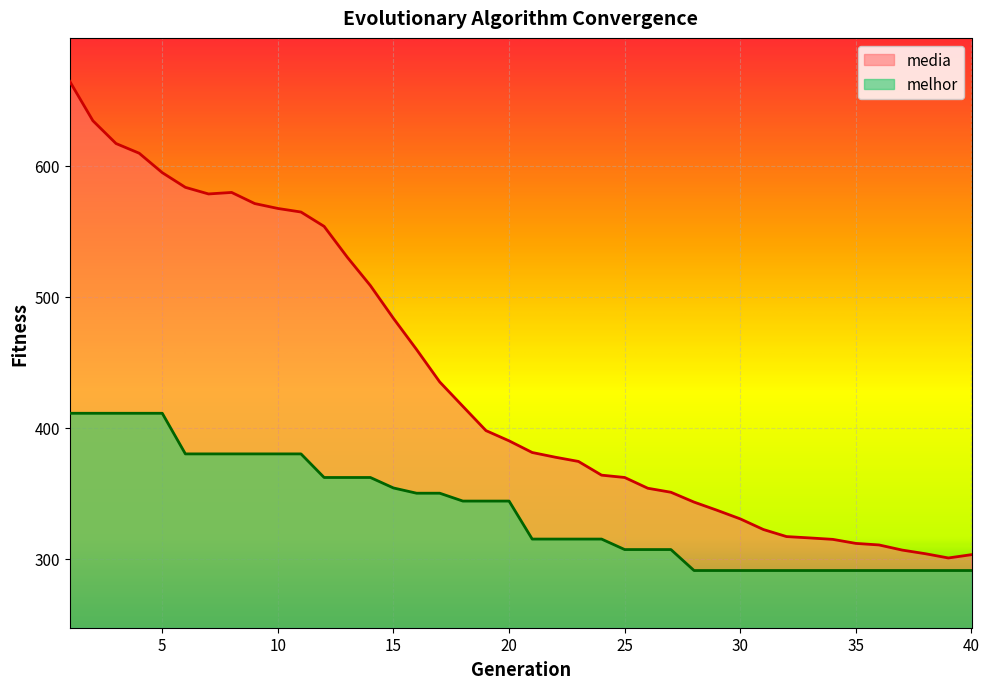

Which series changed the most between 4 and 40?

media